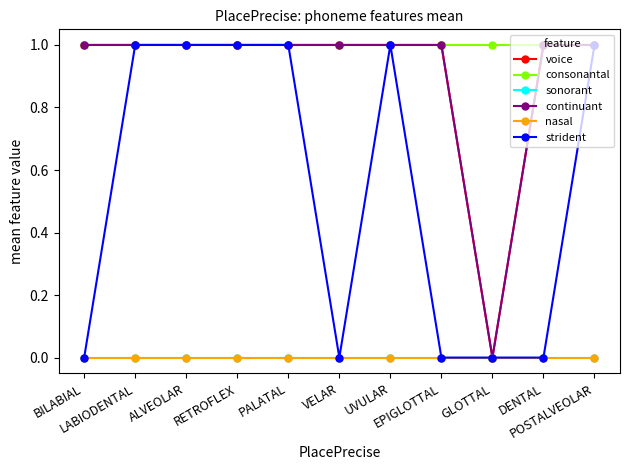

At which category is the sum across all series the highest?

LABIODENTAL